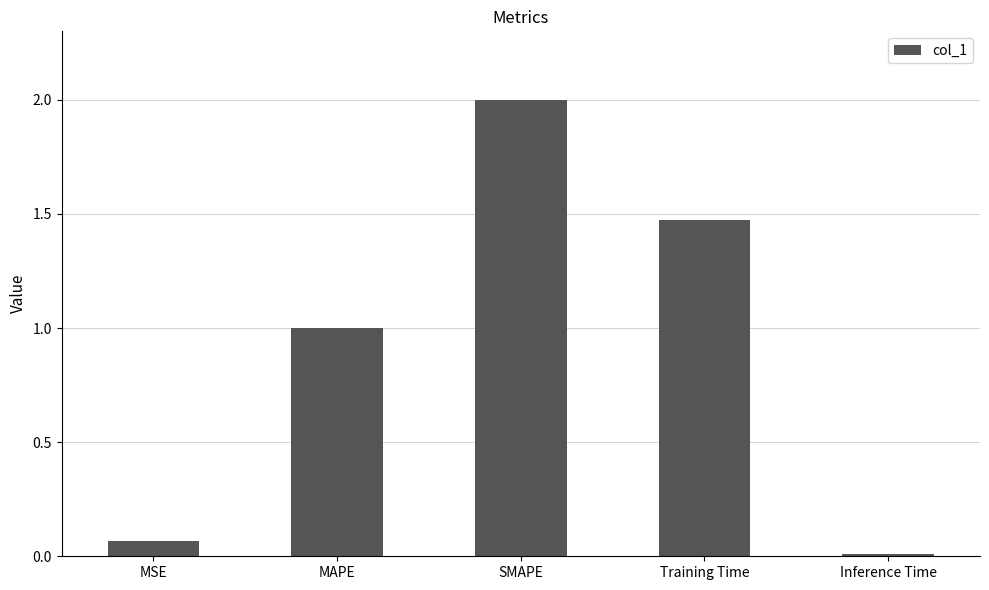

What is the difference between the maximum and minimum values?

2.0